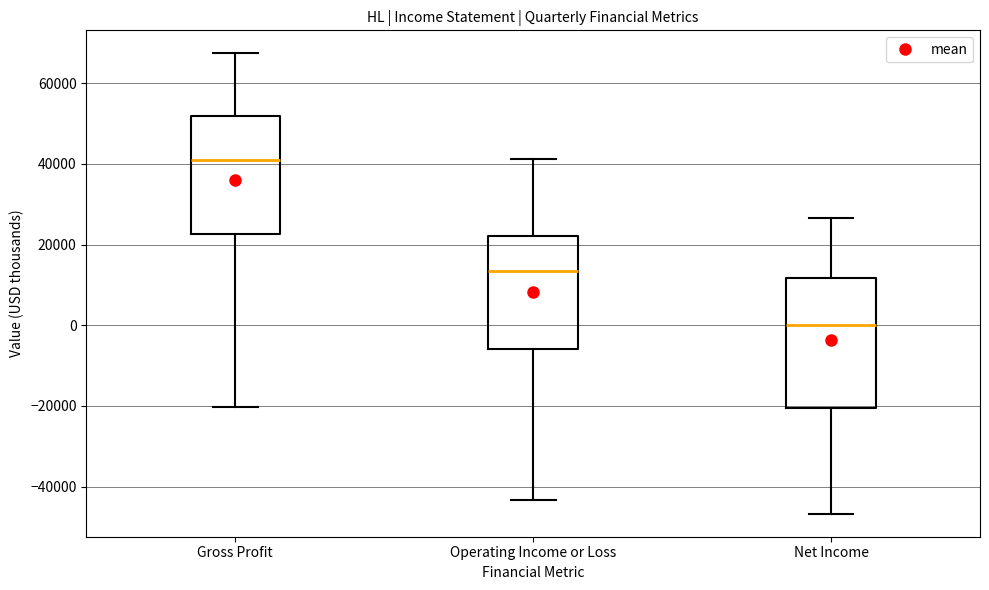

Reading left to right, read every box against the y-axis: the position of its median line, the range the box covers, and the ends of its whiskers. The values are not printed on the chart, so give them approximately, as read against the axis.

Gross Profit: median 40000, box 22000 to 52000, whiskers -20000 to 68000
Operating Income or Loss: median 14000, box -6000 to 22000, whiskers -44000 to 42000
Net Income: median 0, box -20000 to 12000, whiskers -46000 to 26000